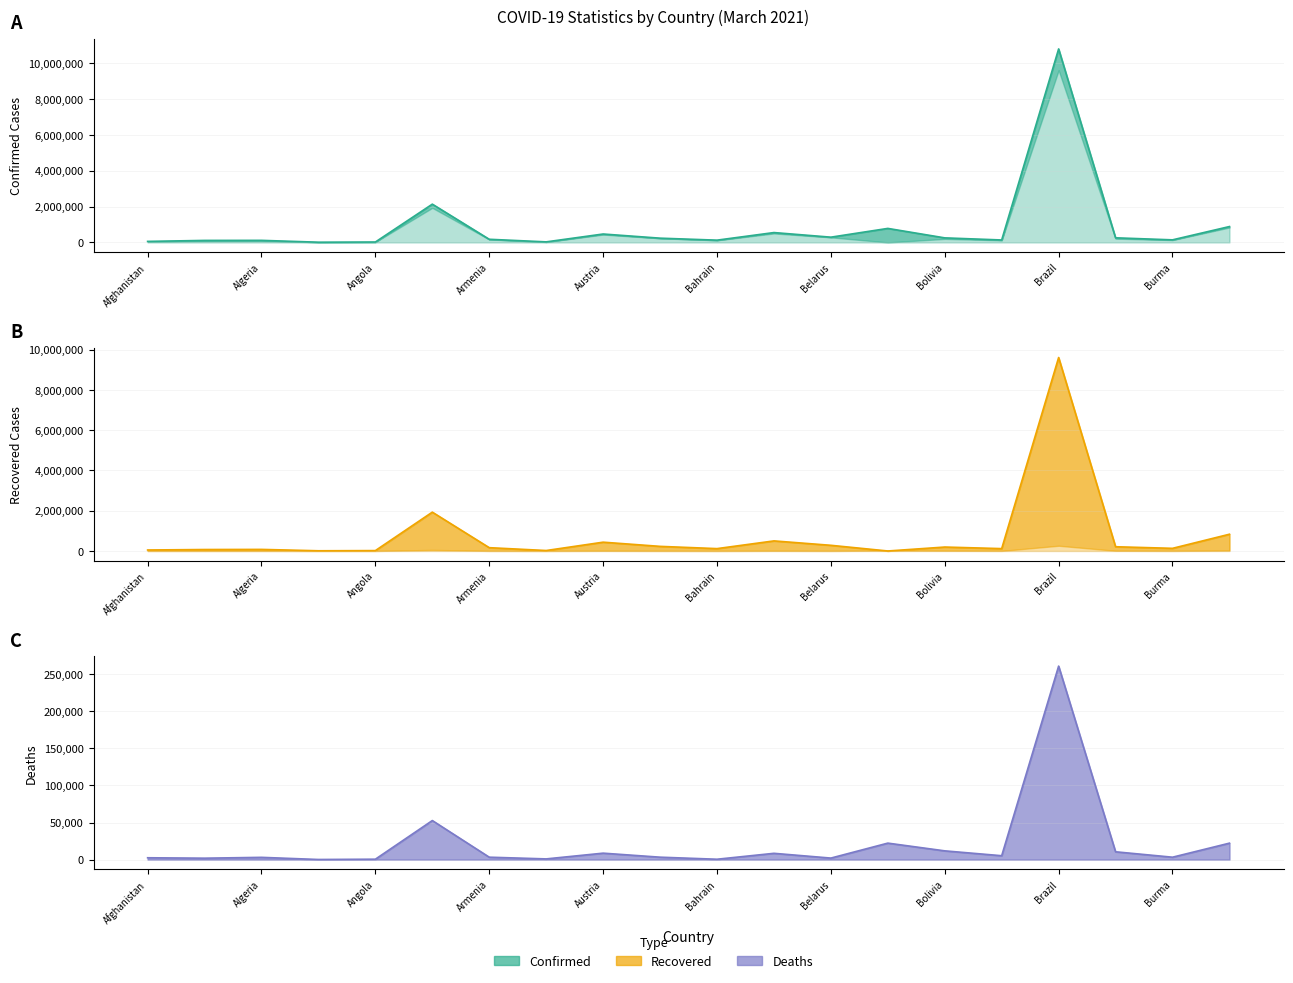

What position from the left is Andorra?

4